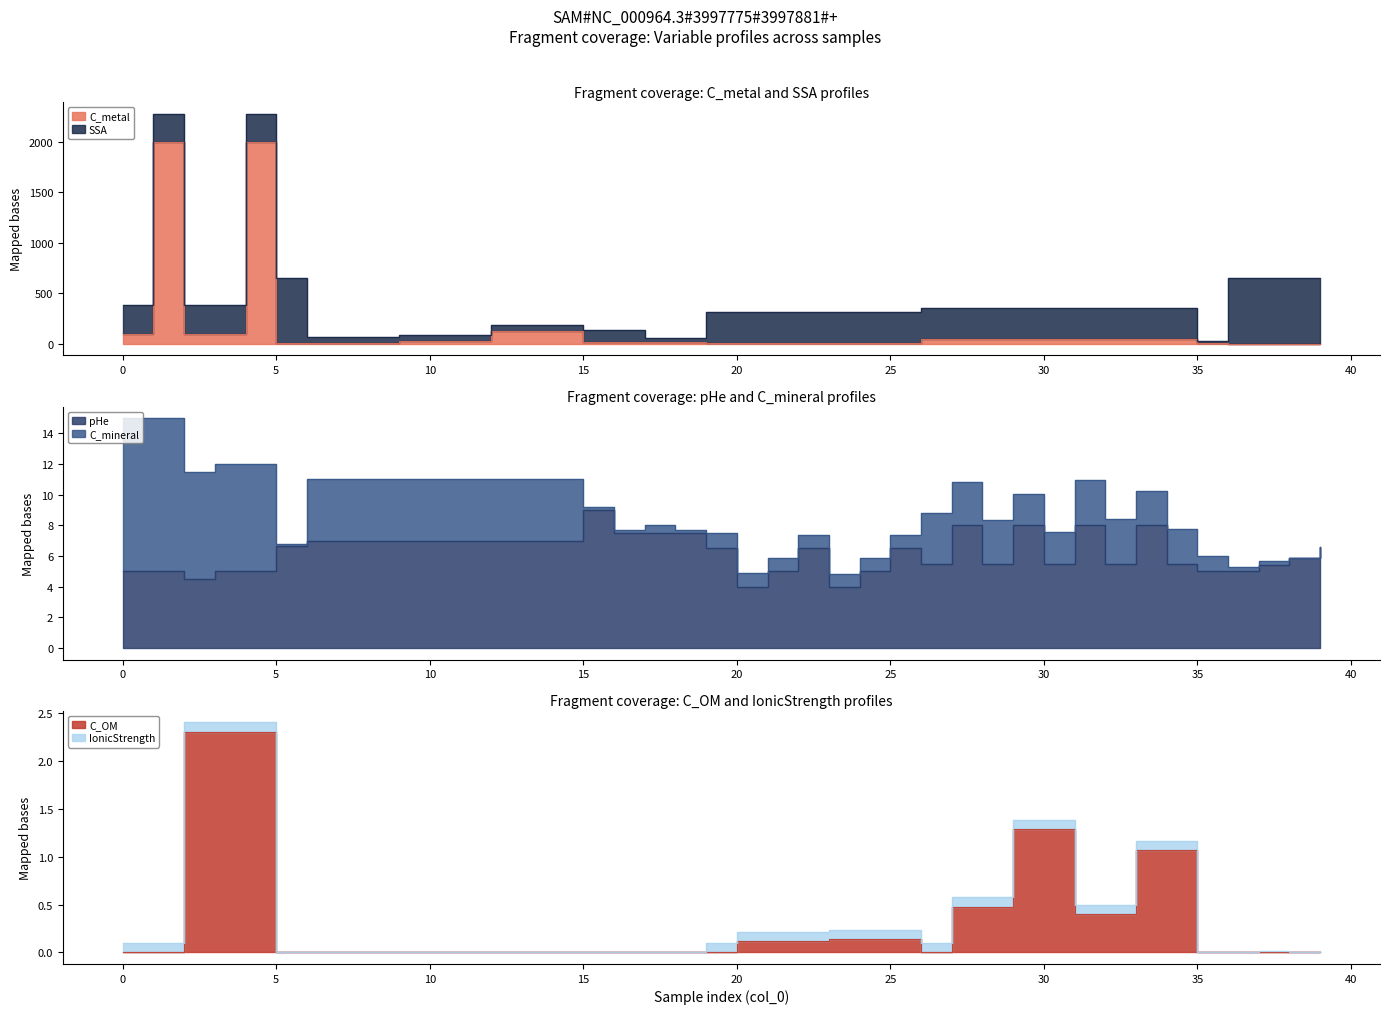

Where is pHe nearest to the value 6?

38